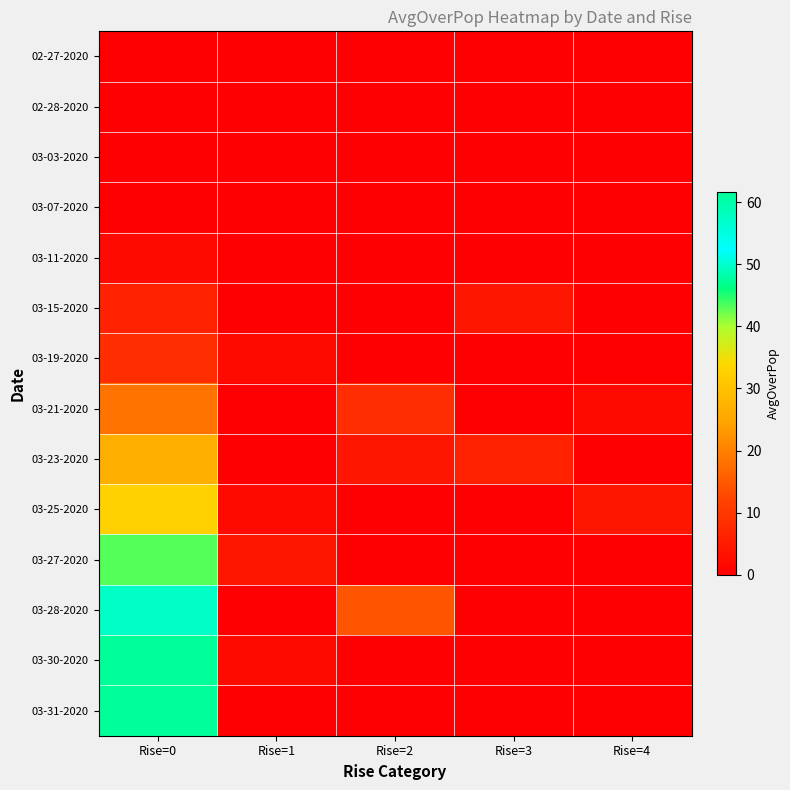

Which category has the lowest value across all series?

Rise=0